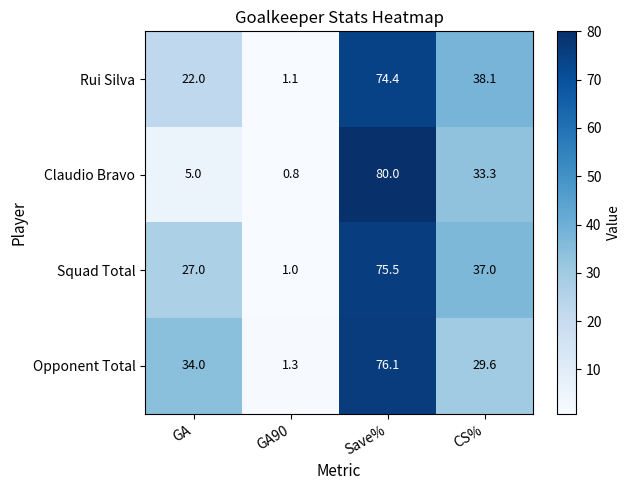

At how many categories does at least one series exceed 3?

3